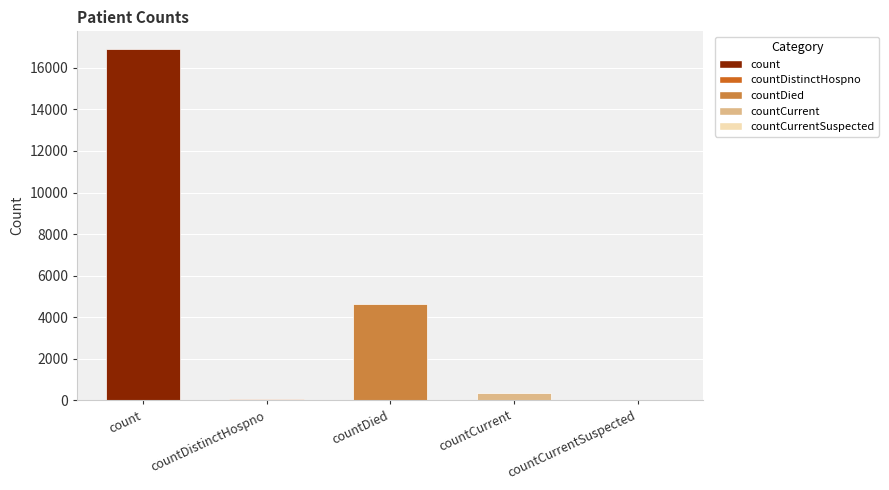

Is it true that the value at count is 16914?

True